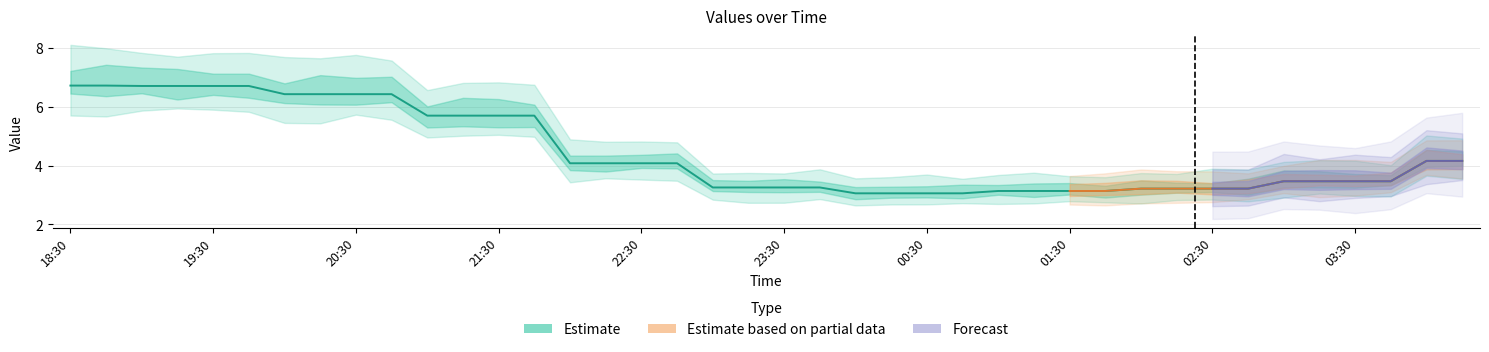

Which category has the highest value in the 1 series?

18:30